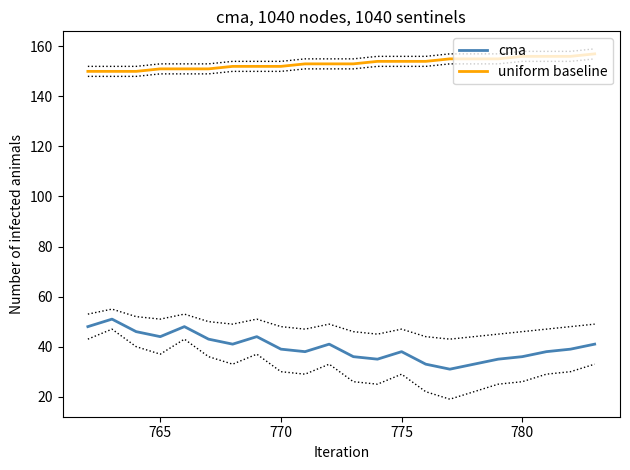

True or false: cma and uniform baseline intersect in this chart.

False